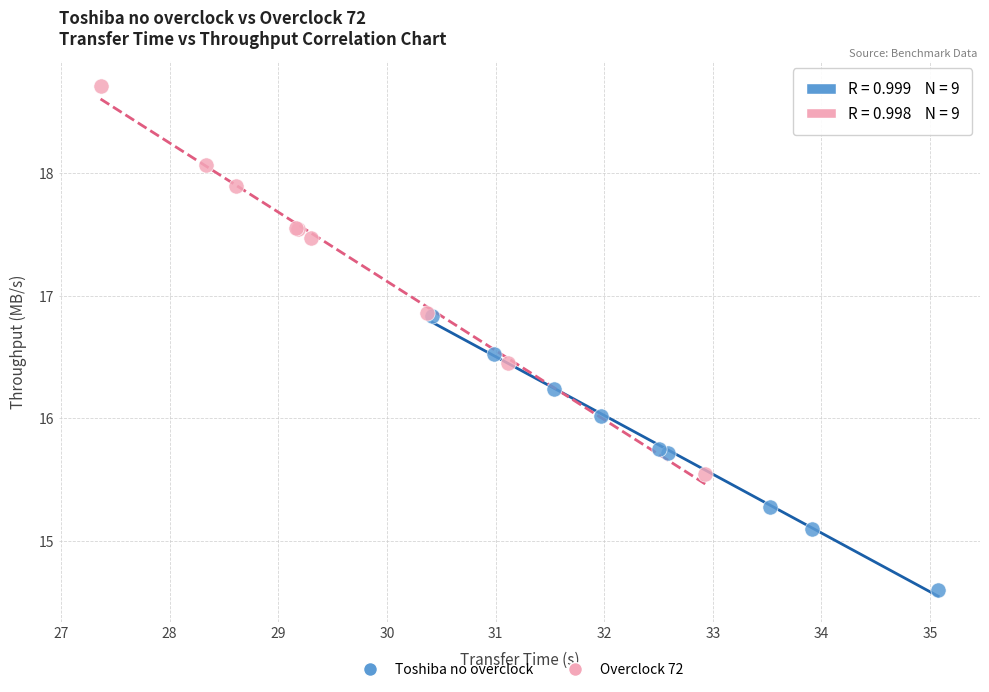

Which series contains the lowest Y value?

Toshiba no overclock